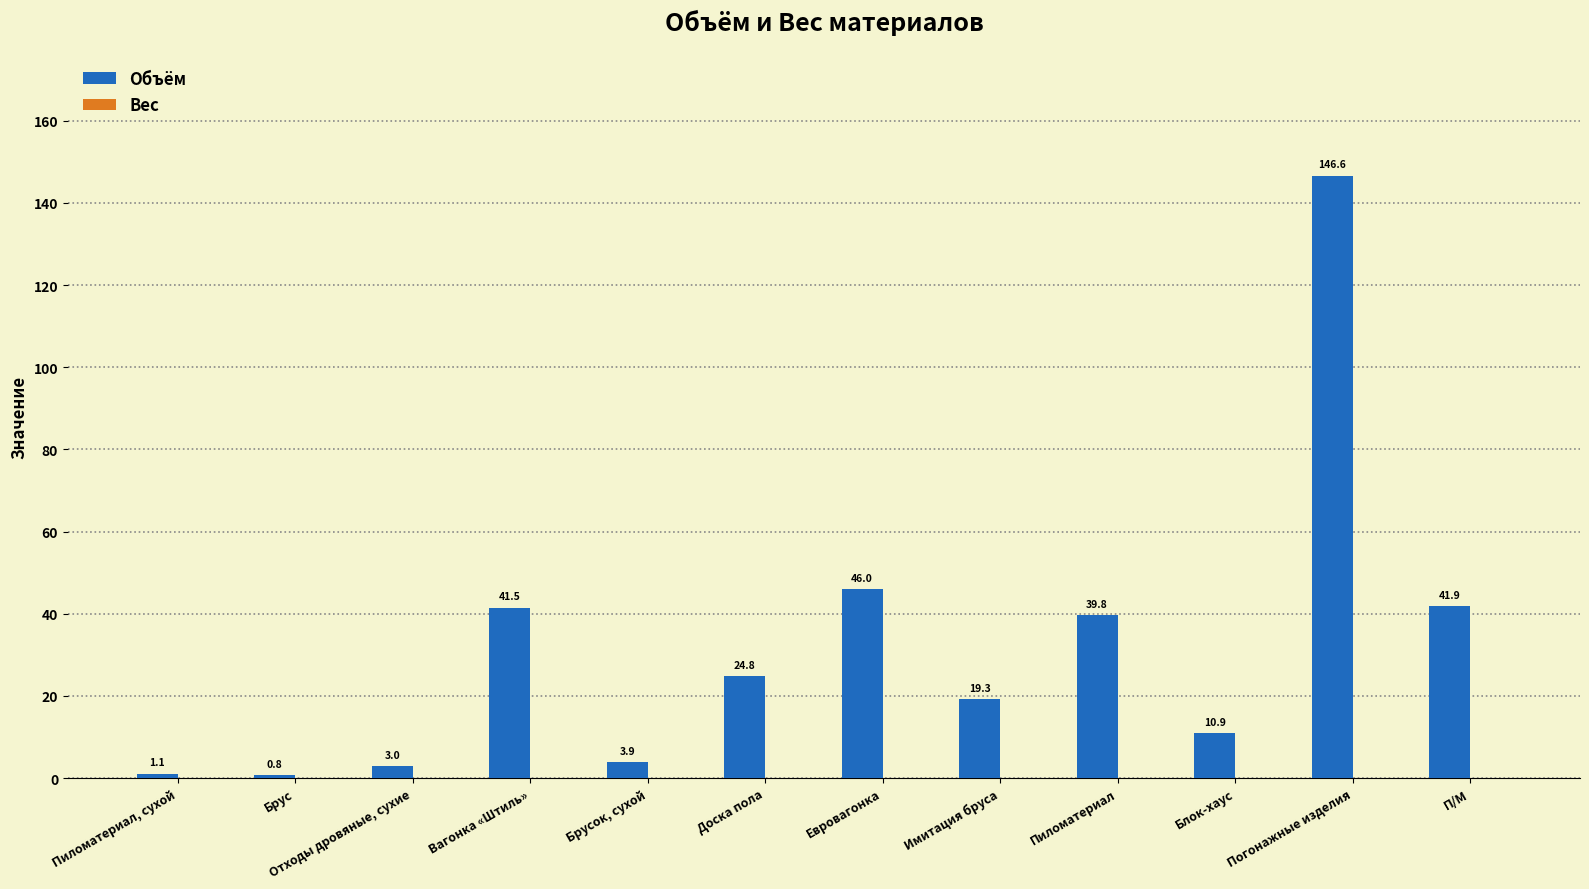

How many categories are shown in the chart?

12